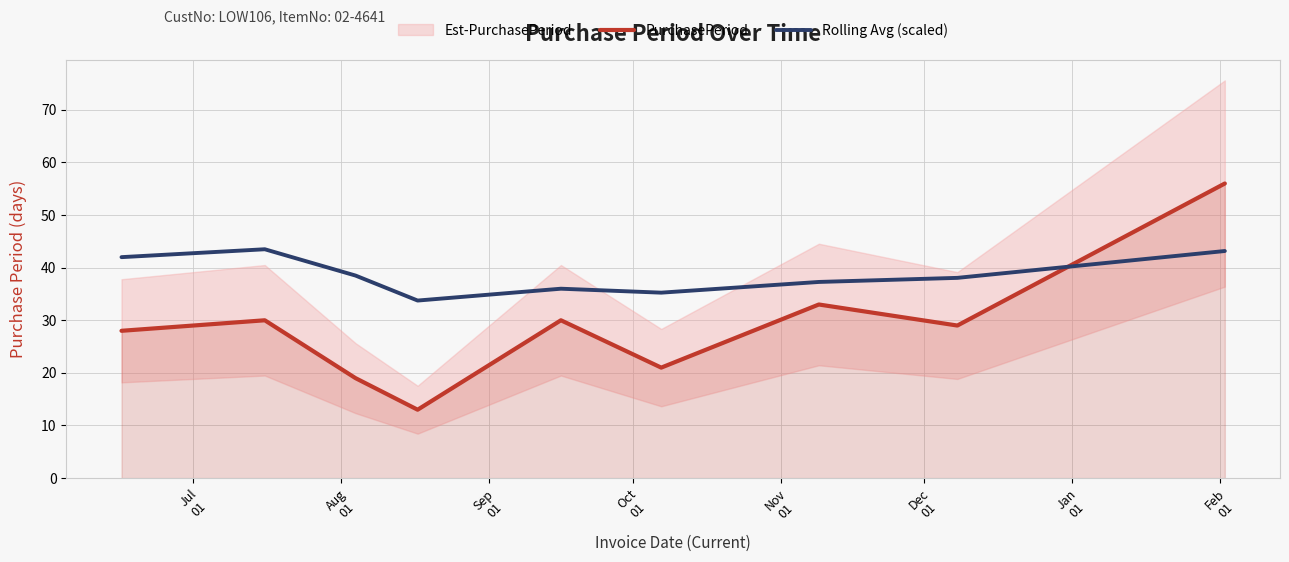

What is the lowest value of the Rolling Avg (scaled) series?

33.8